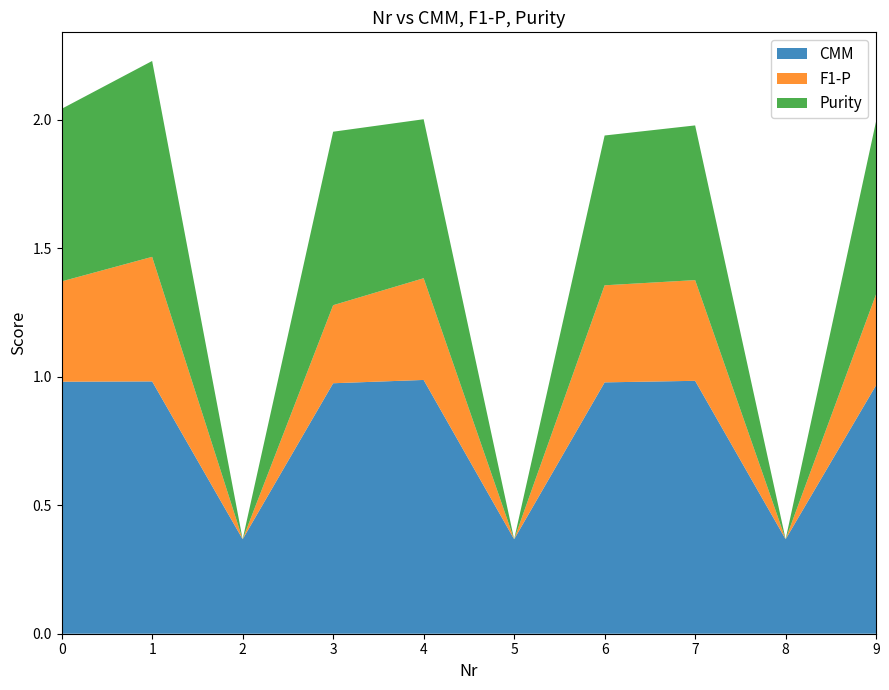

Reading left to right, list all the values displayed in this chart.

CMM: 1.0	1.0	0.4	1.0	1.0	0.4	1.0	1.0	0.4	1.0
F1-P: 0.4	0.5	0.0	0.3	0.4	0.0	0.4	0.4	0.0	0.4
Purity: 0.7	0.8	0.0	0.7	0.6	0.0	0.6	0.6	0.0	0.7